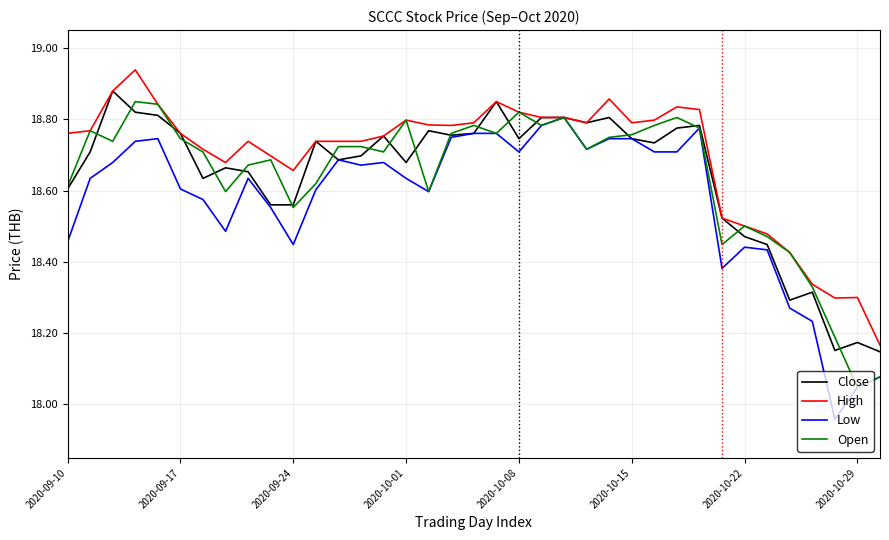

What is the difference between the maximum and minimum values in the Low series?

0.8